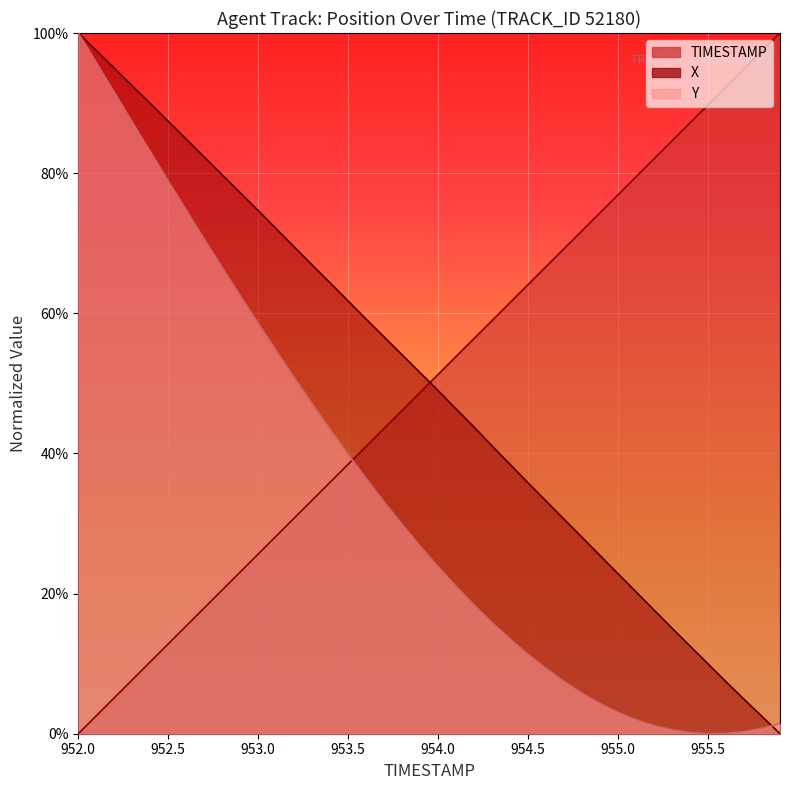

What is the difference between the maximum and minimum values in the Y series?

1.0